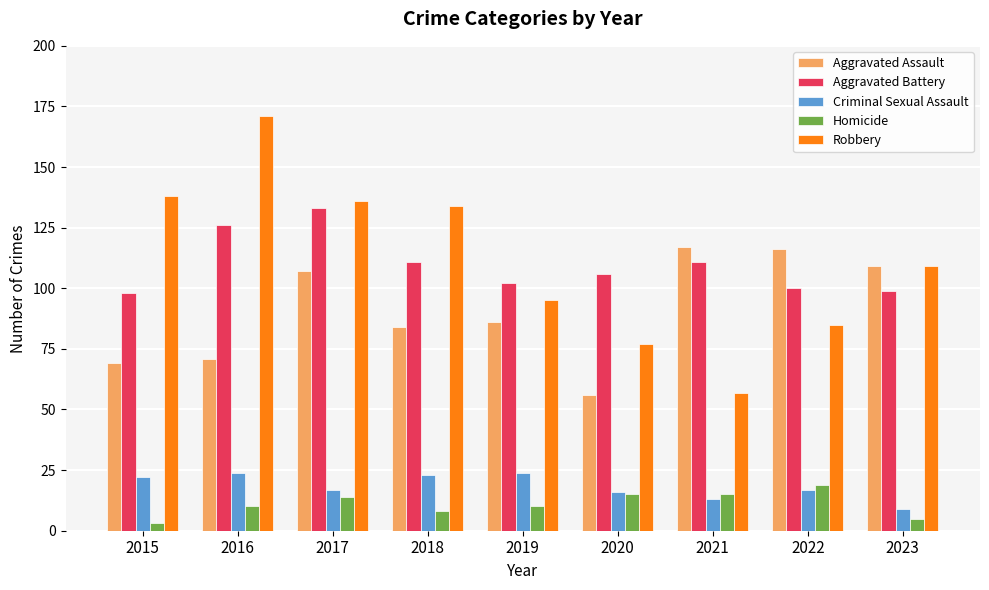

What is the total value across all series at 2015?

330